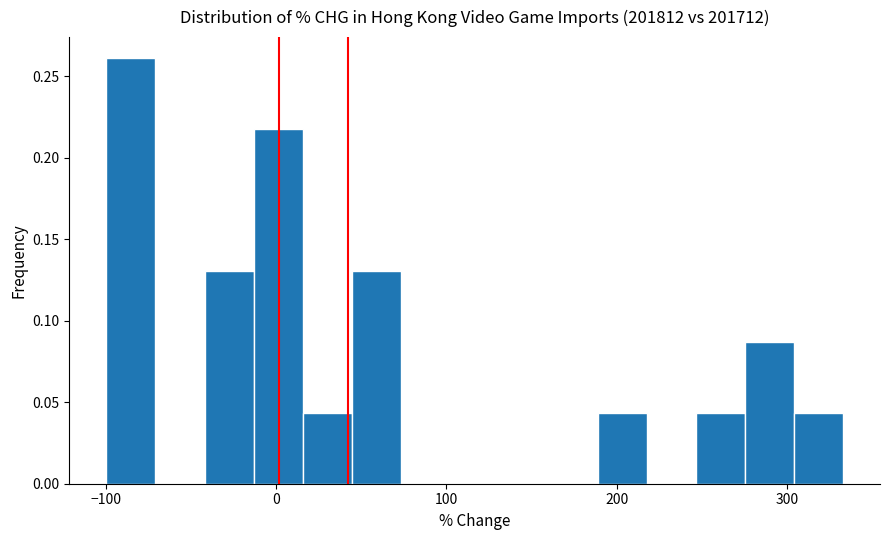

Around what value on the x-axis is the tallest bar? Give the approximate position of its centre, as read against the axis.

-90